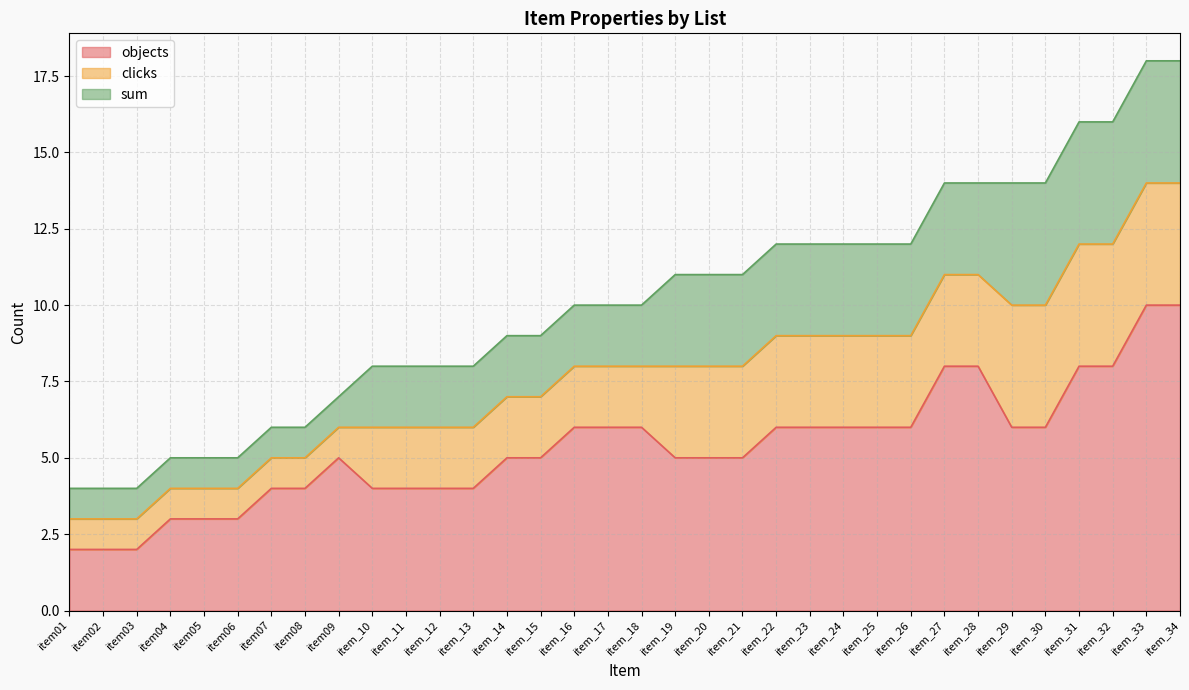

What are all the series names shown in the legend?

objects, clicks, sum